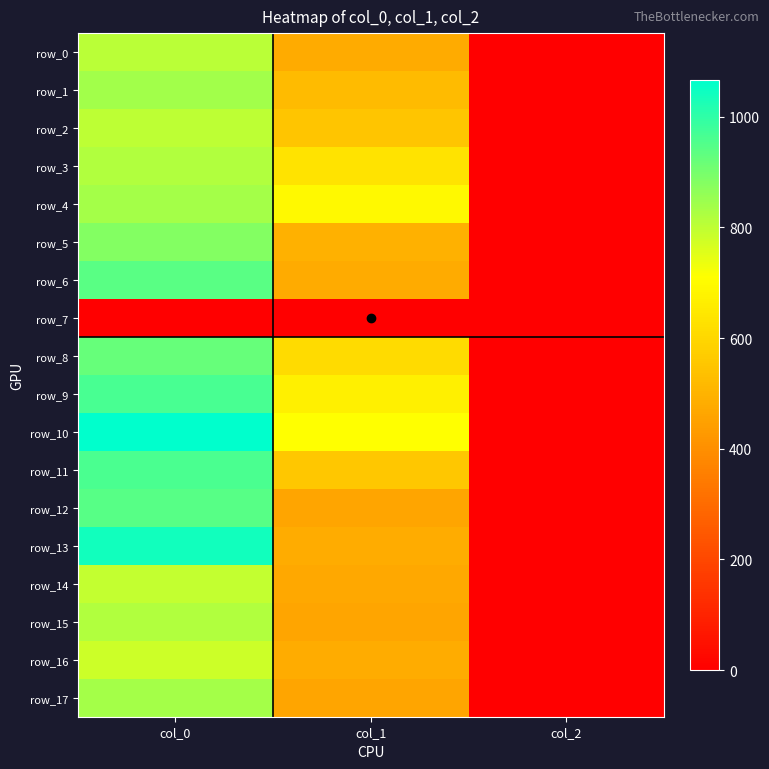

How many values in the row_12 series exceed 462?

2